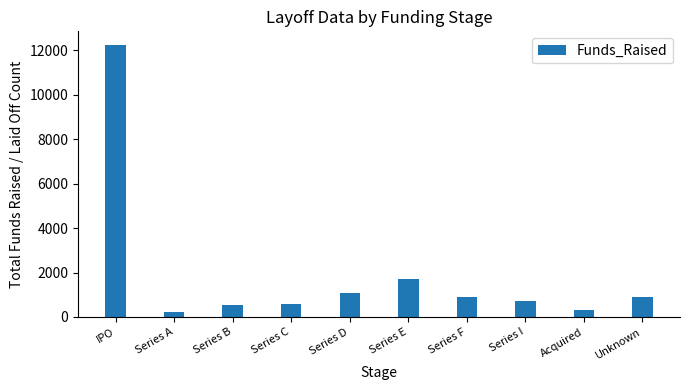

Which category has the highest value across all series?

IPO